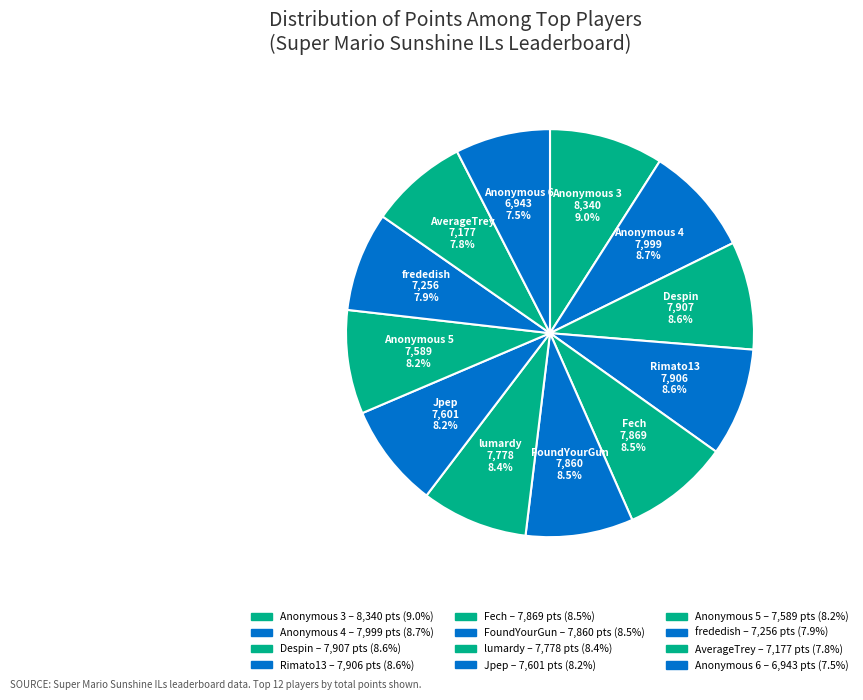

Do frededish and AverageTrey together represent more than half of the pie?

No